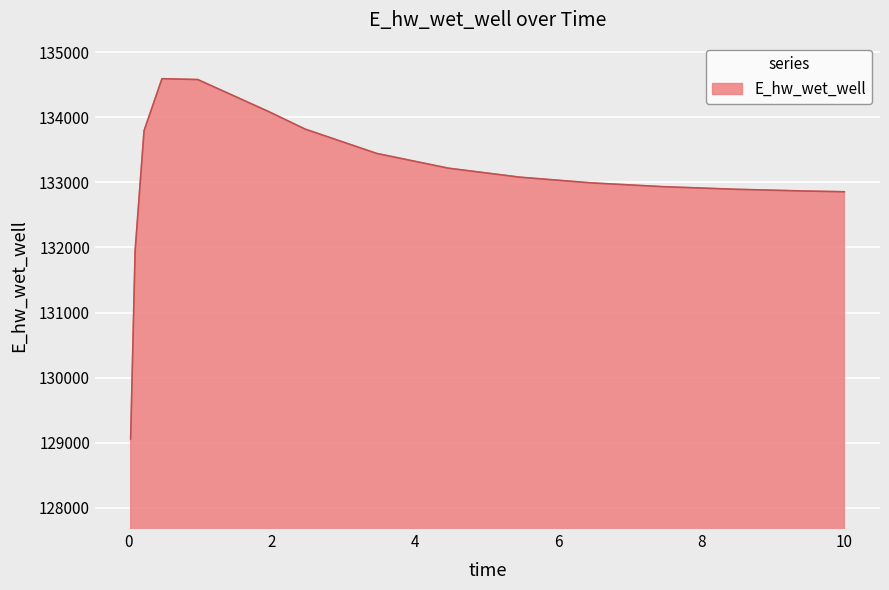

What is the greatest value displayed?

134593.2